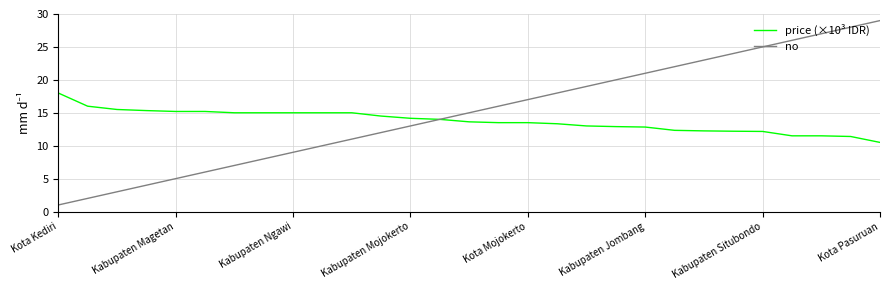

List the series in order of their overall mean, lowest first.

price (×10³ IDR), no